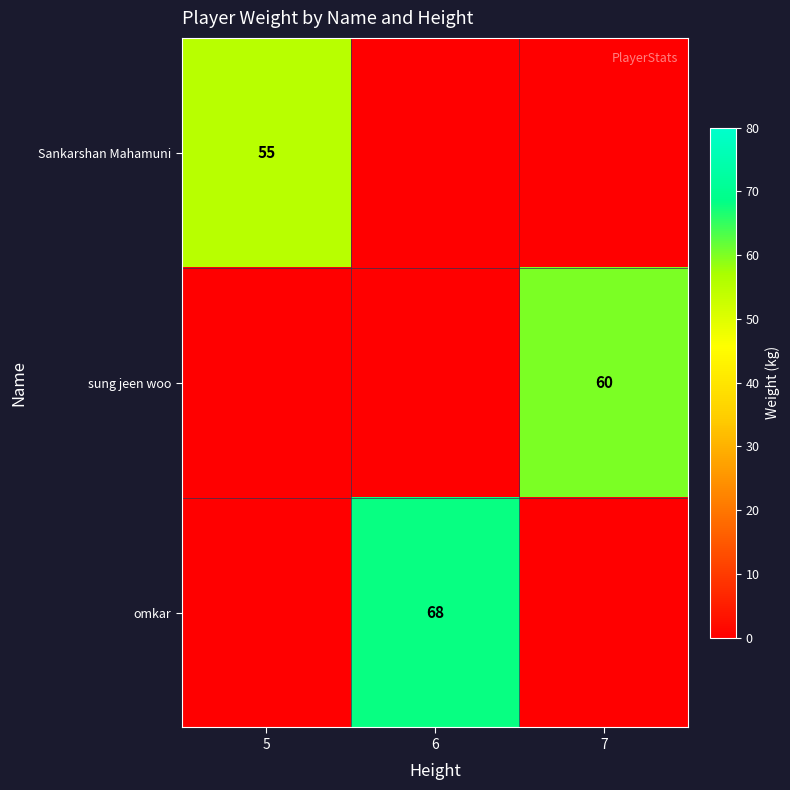

True or false: Sankarshan Mahamuni has a value of 86 at 5.

False